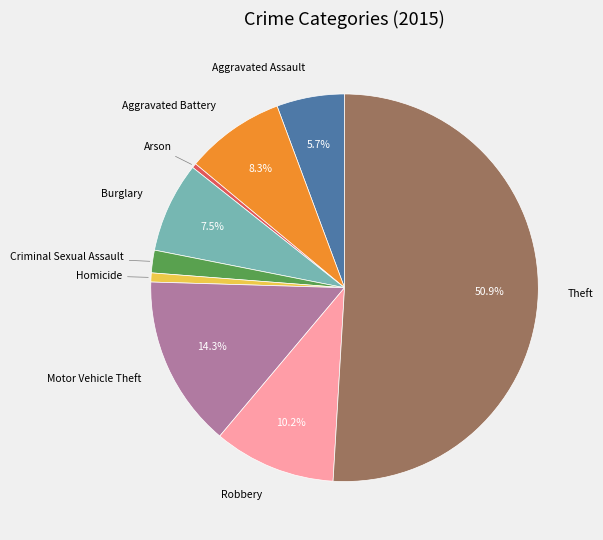

Which slice is the largest?

Theft